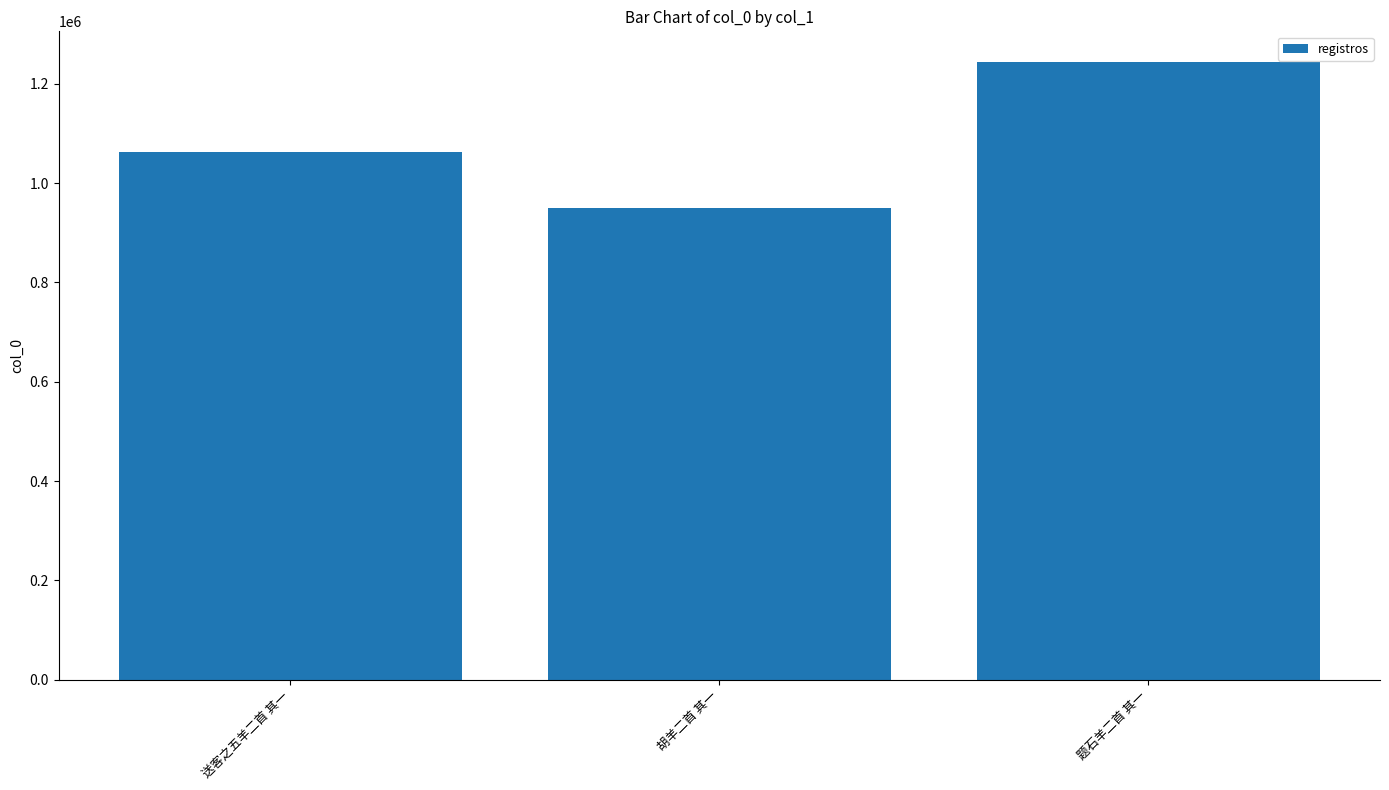

Are the bars horizontal?

No